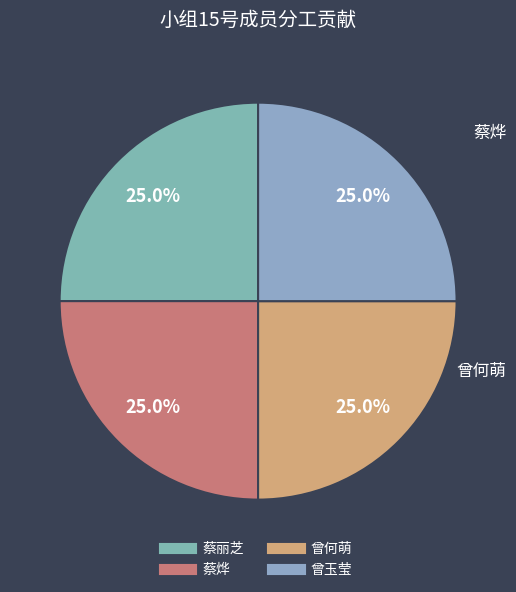

The 曾玉莹 slice represents 25% of the pie. True or false?

True